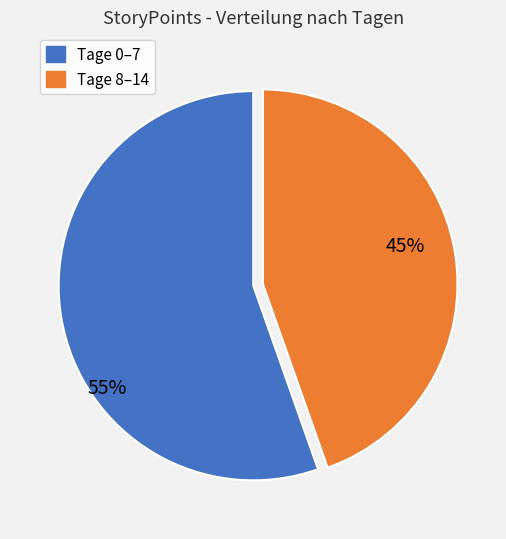

How many segments does this pie chart have?

2